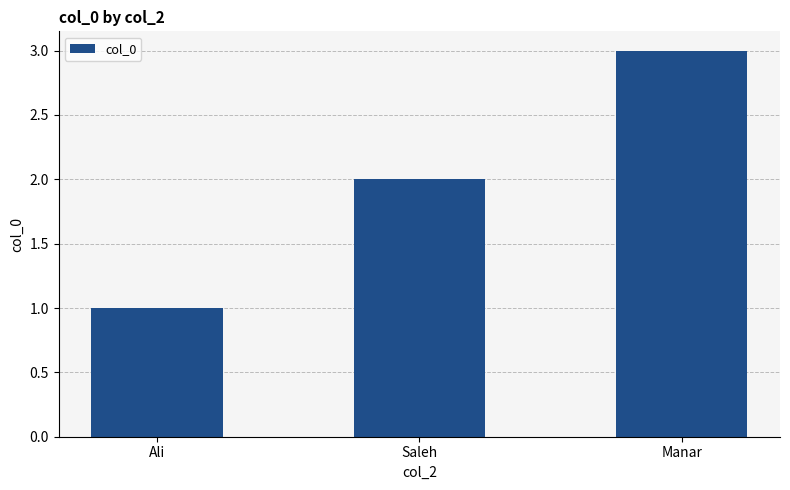

What is the ratio of the value at Manar to the value at Saleh?

1.5